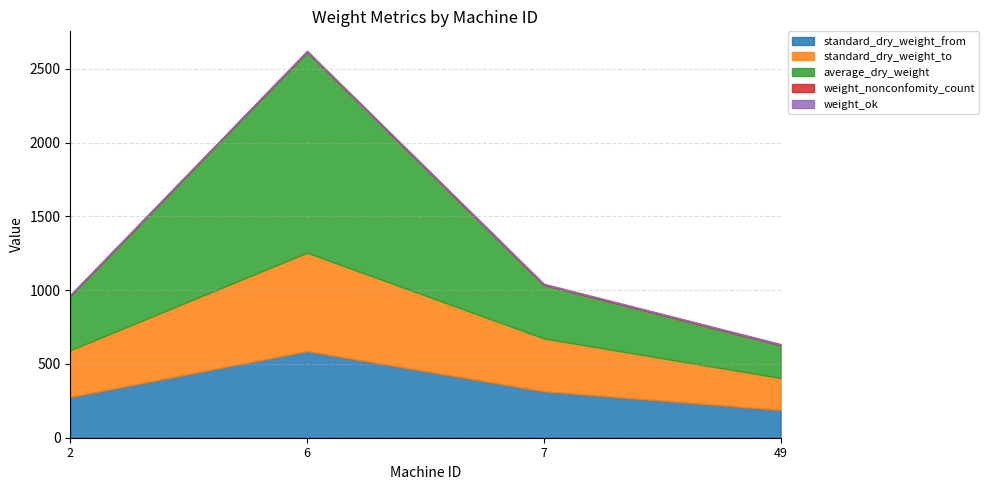

Reading left to right, what are all the values shown in this chart?

standard_dry_weight_from: 2=276.0	6=587.0	7=315.0	49=188.0
standard_dry_weight_to: 2=317.0	6=667.5	7=358.0	49=217.0
average_dry_weight: 2=368.2	6=1360.8	7=362.9	49=222.3
weight_nonconfomity_count: 2=4.0	6=4.0	7=4.0	49=4.0
weight_ok: 2=4.0	6=4.0	7=4.0	49=4.0